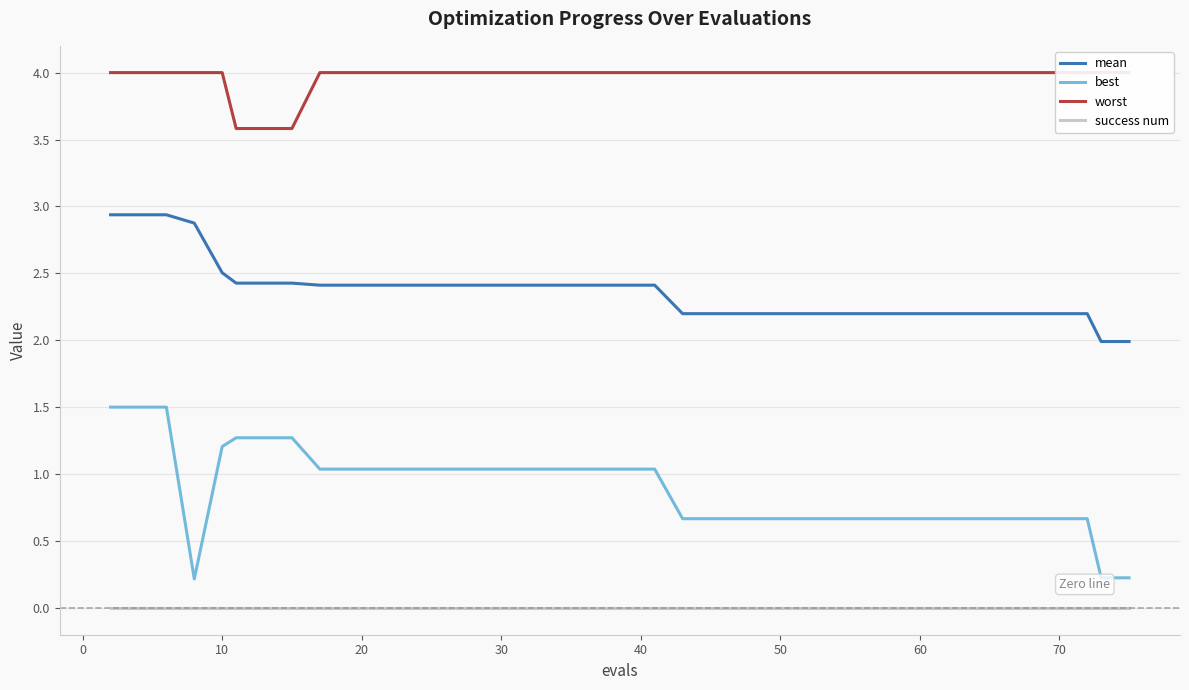

True or false: mean and best intersect in this chart.

False